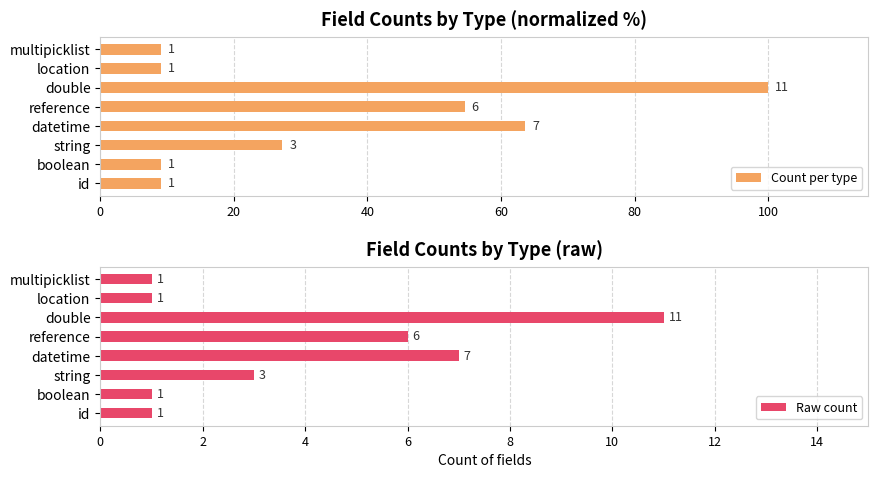

The value of Raw count at double is 16.9. True or false?

False